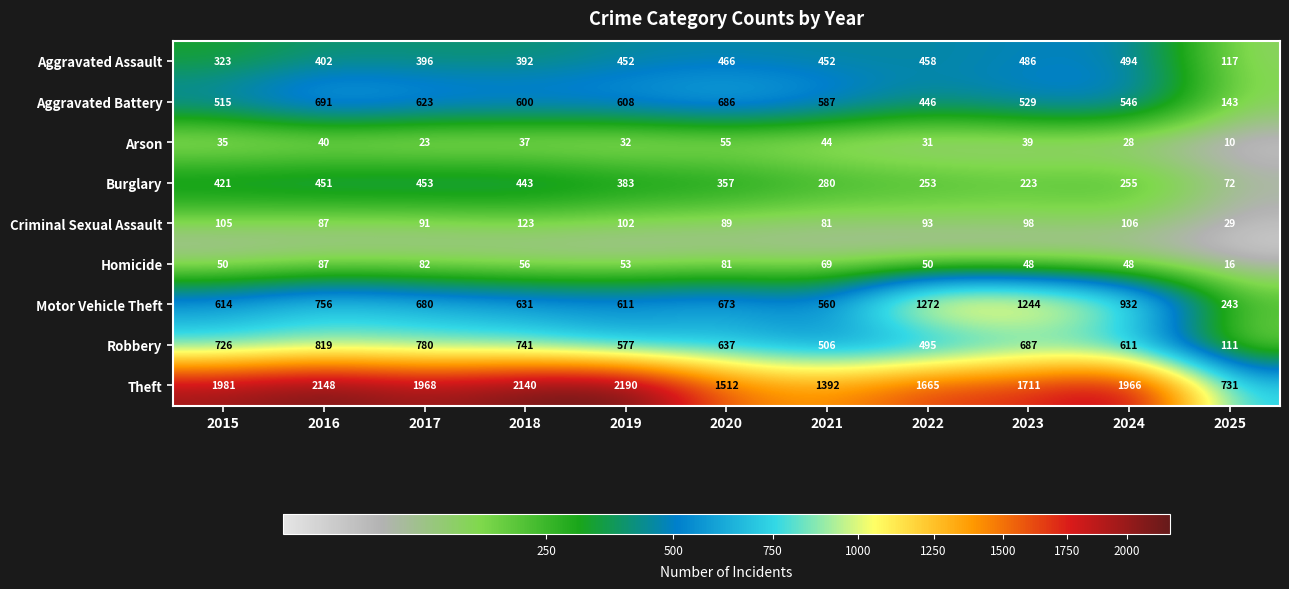

What is the average value of the Motor Vehicle Theft series?

747